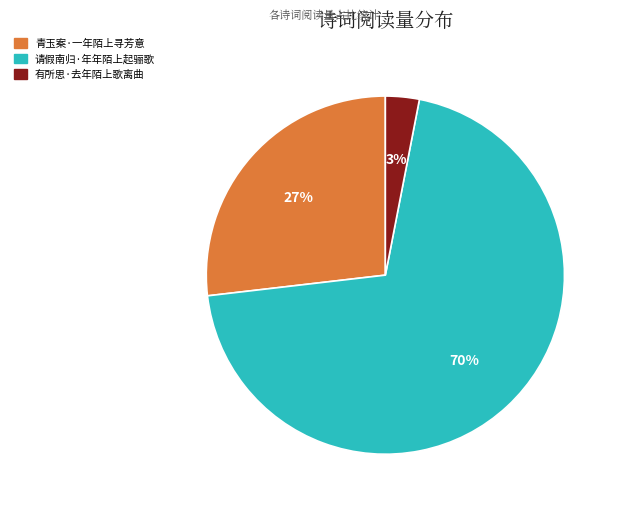

To the nearest percent, what portion does 请假南归·年年陌上起骊歌 represent?

70%